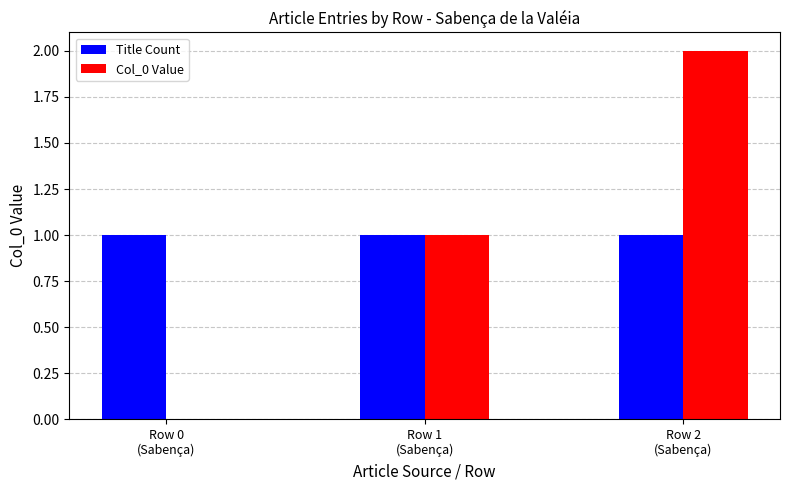

What is the sum of all Title Count values?

3